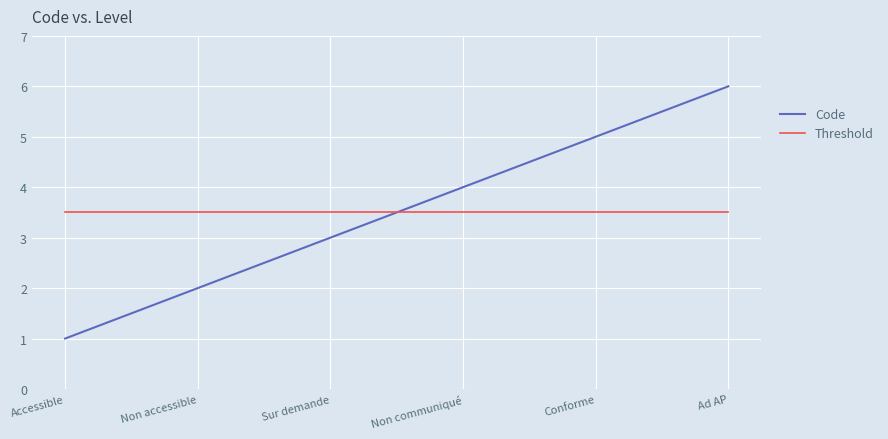

What is the average value of the Code series?

3.5